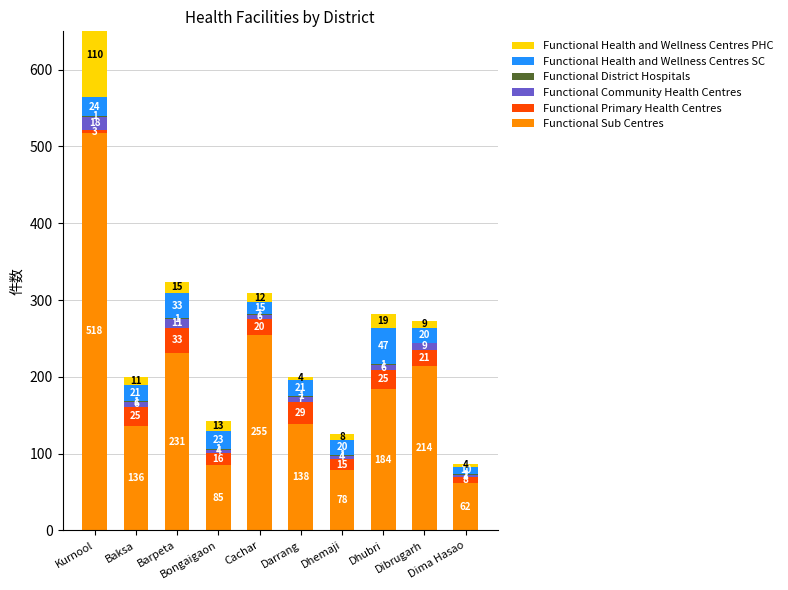

How many data points does each series have?

10